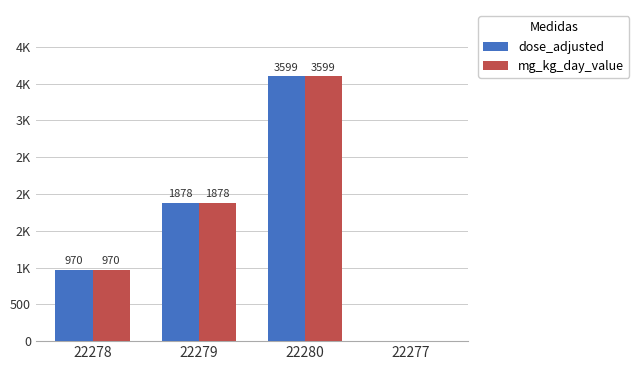

Rank the categories by dose_adjusted value from highest to lowest.

22280, 22279, 22278, 22277